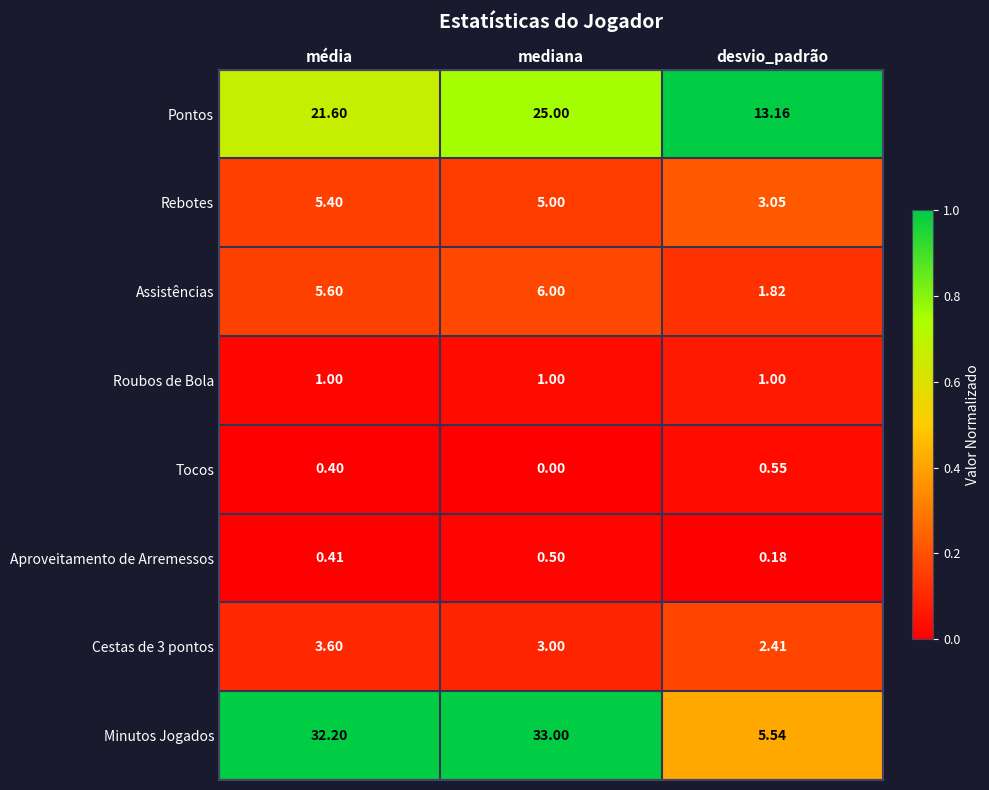

Is the value of Aproveitamento de Arremessos at mediana greater than the value of Assistências at média?

No